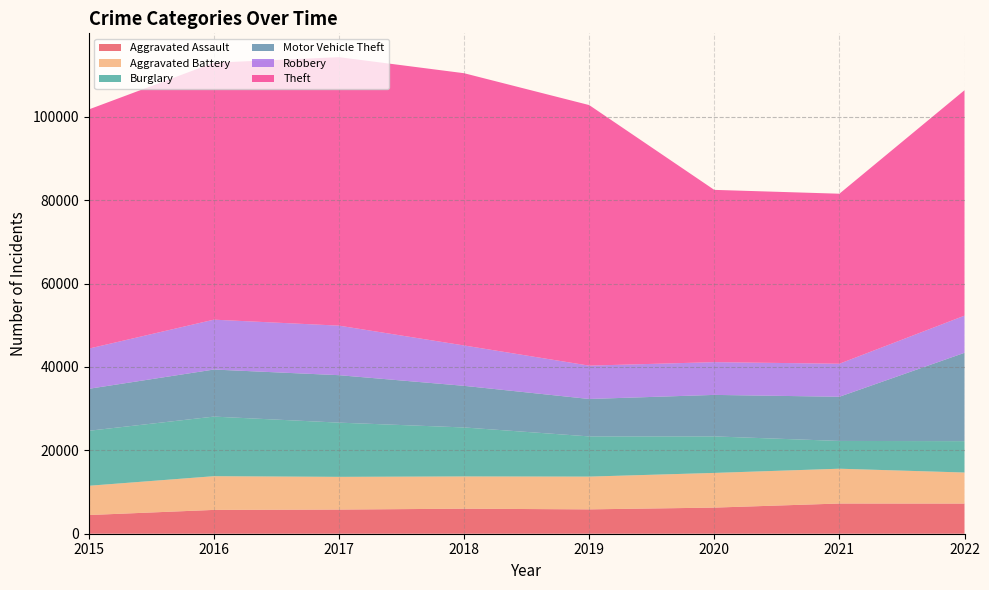

Reading right to left, what are all the values shown in this chart?

Aggravated Assault: 7229	7243	6263	5840	6001	5793	5712	4480
Aggravated Battery: 7448	8347	8319	7857	7735	7845	8085	7018
Burglary: 7523	6658	8756	9639	11746	13001	14289	13184
Motor Vehicle Theft: 21185	10596	9952	8977	9983	11380	11286	10068
Robbery: 8906	7920	7856	7994	9679	11880	11960	9638
Theft: 54060	40770	41308	62484	65284	64380	61618	57350